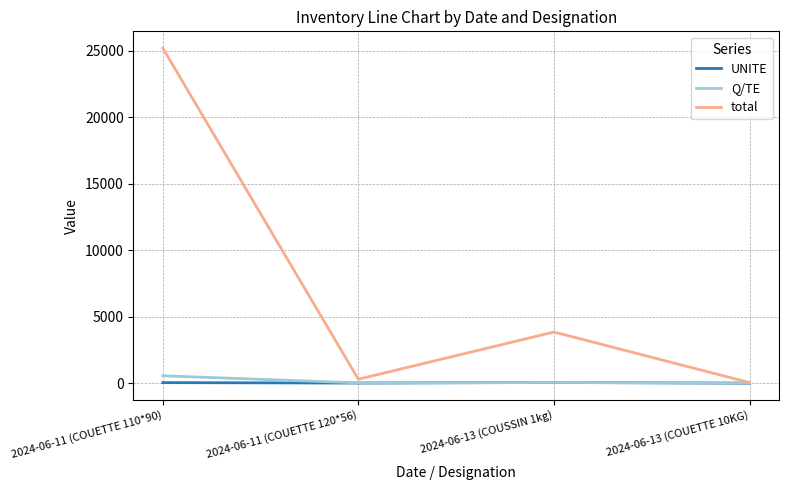

The value of total at 2024-06-13 (COUSSIN 1kg) is 5151. True or false?

False